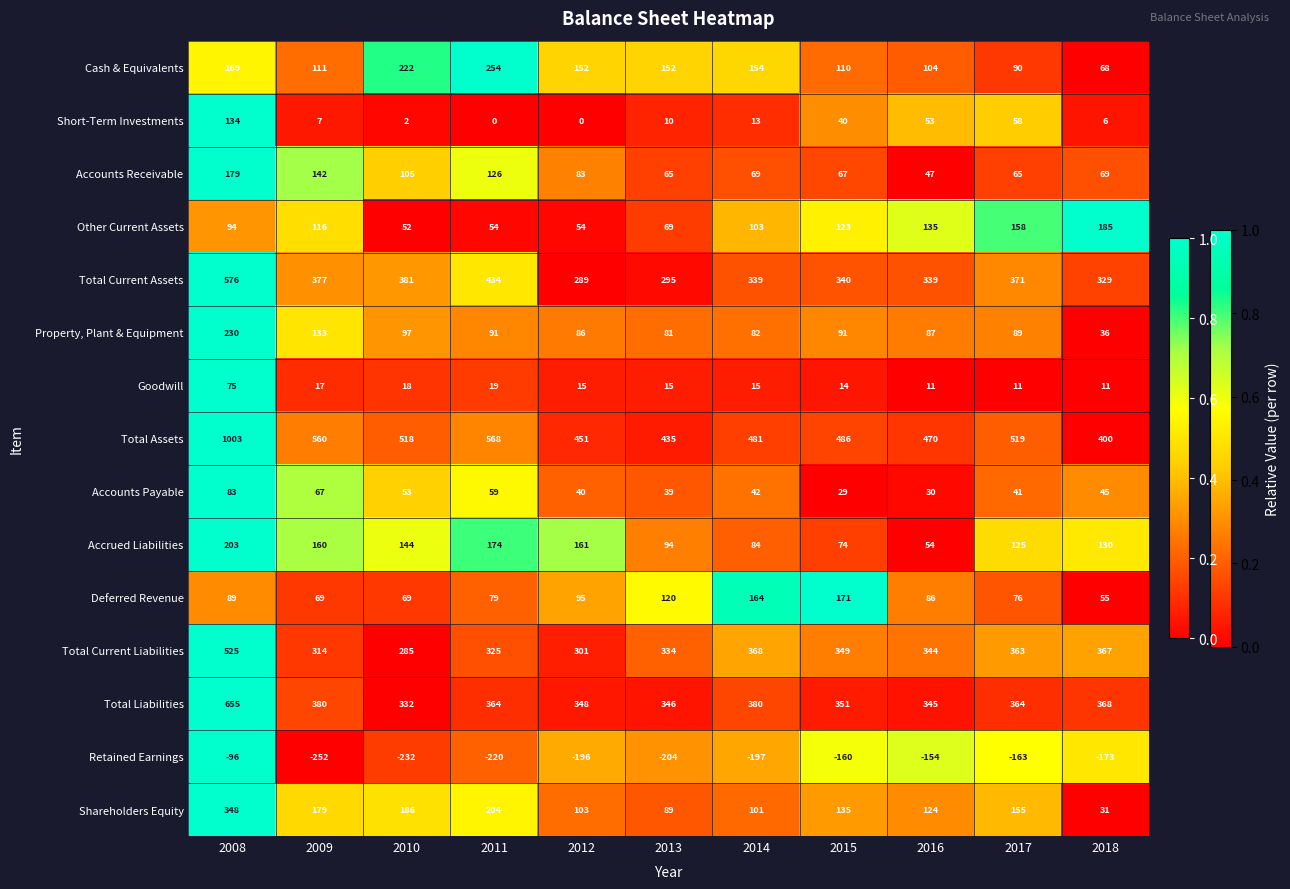

True or false: Accrued Liabilities has a value of 180 at 2018.

False